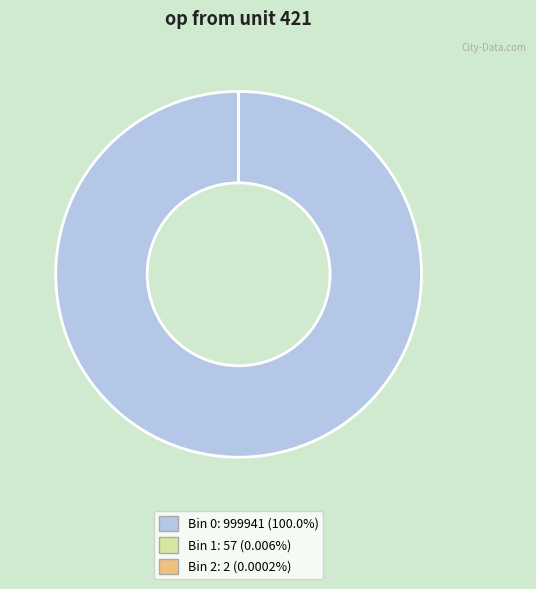

Does any single category account for the majority?

Yes